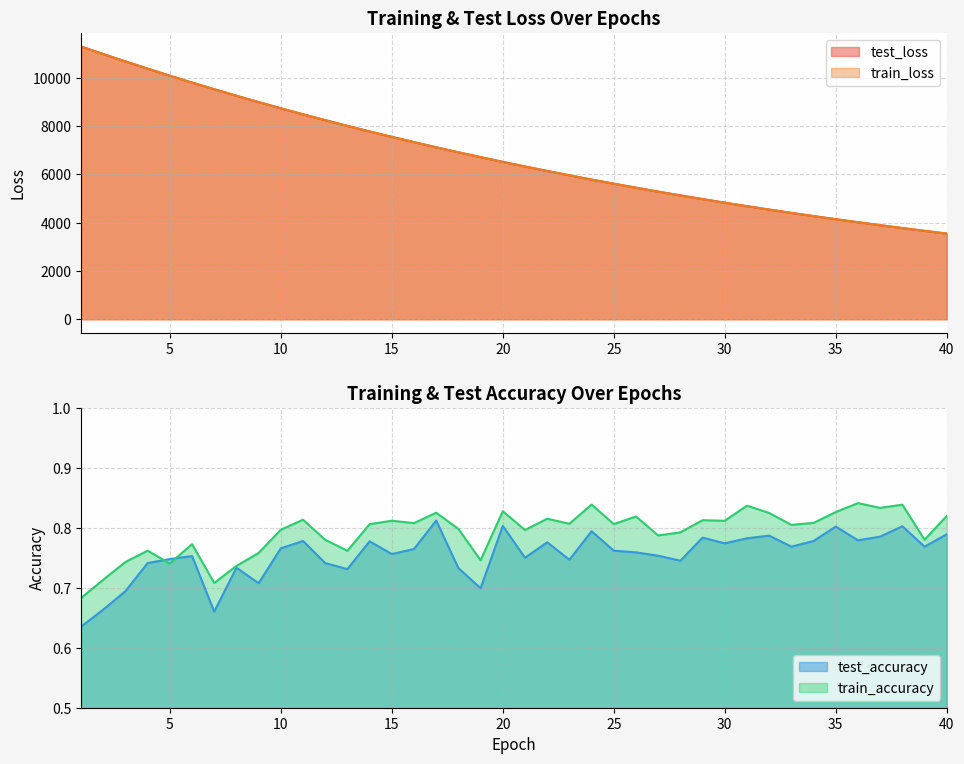

Between 30 and 3, which is larger?

30